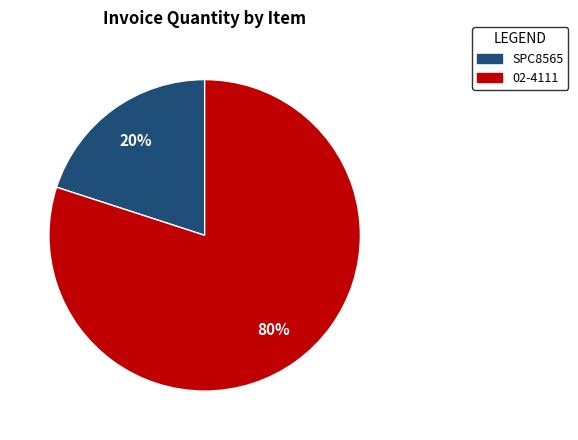

Is it true that 02-4111 is 80% of the pie?

True